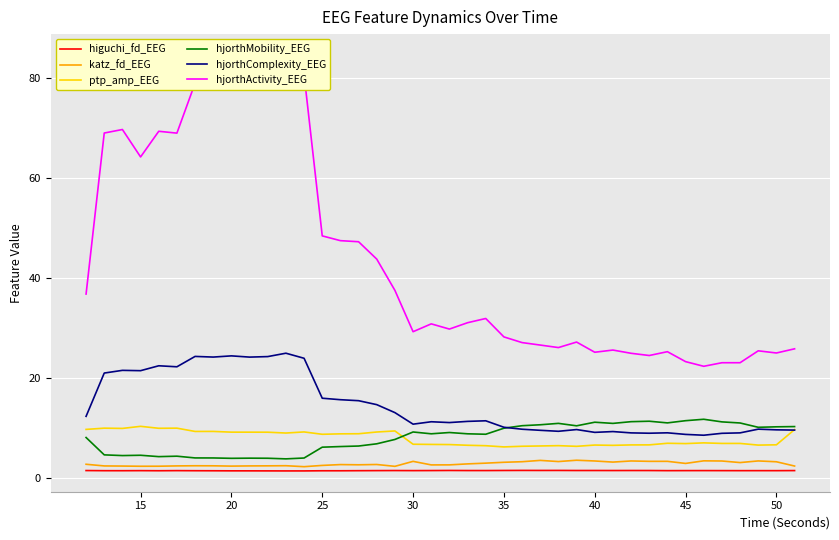

Rank the series by their maximum value, from highest to lowest.

hjorthActivity_EEG, hjorthComplexity_EEG, hjorthMobility_EEG, ptp_amp_EEG, katz_fd_EEG, higuchi_fd_EEG